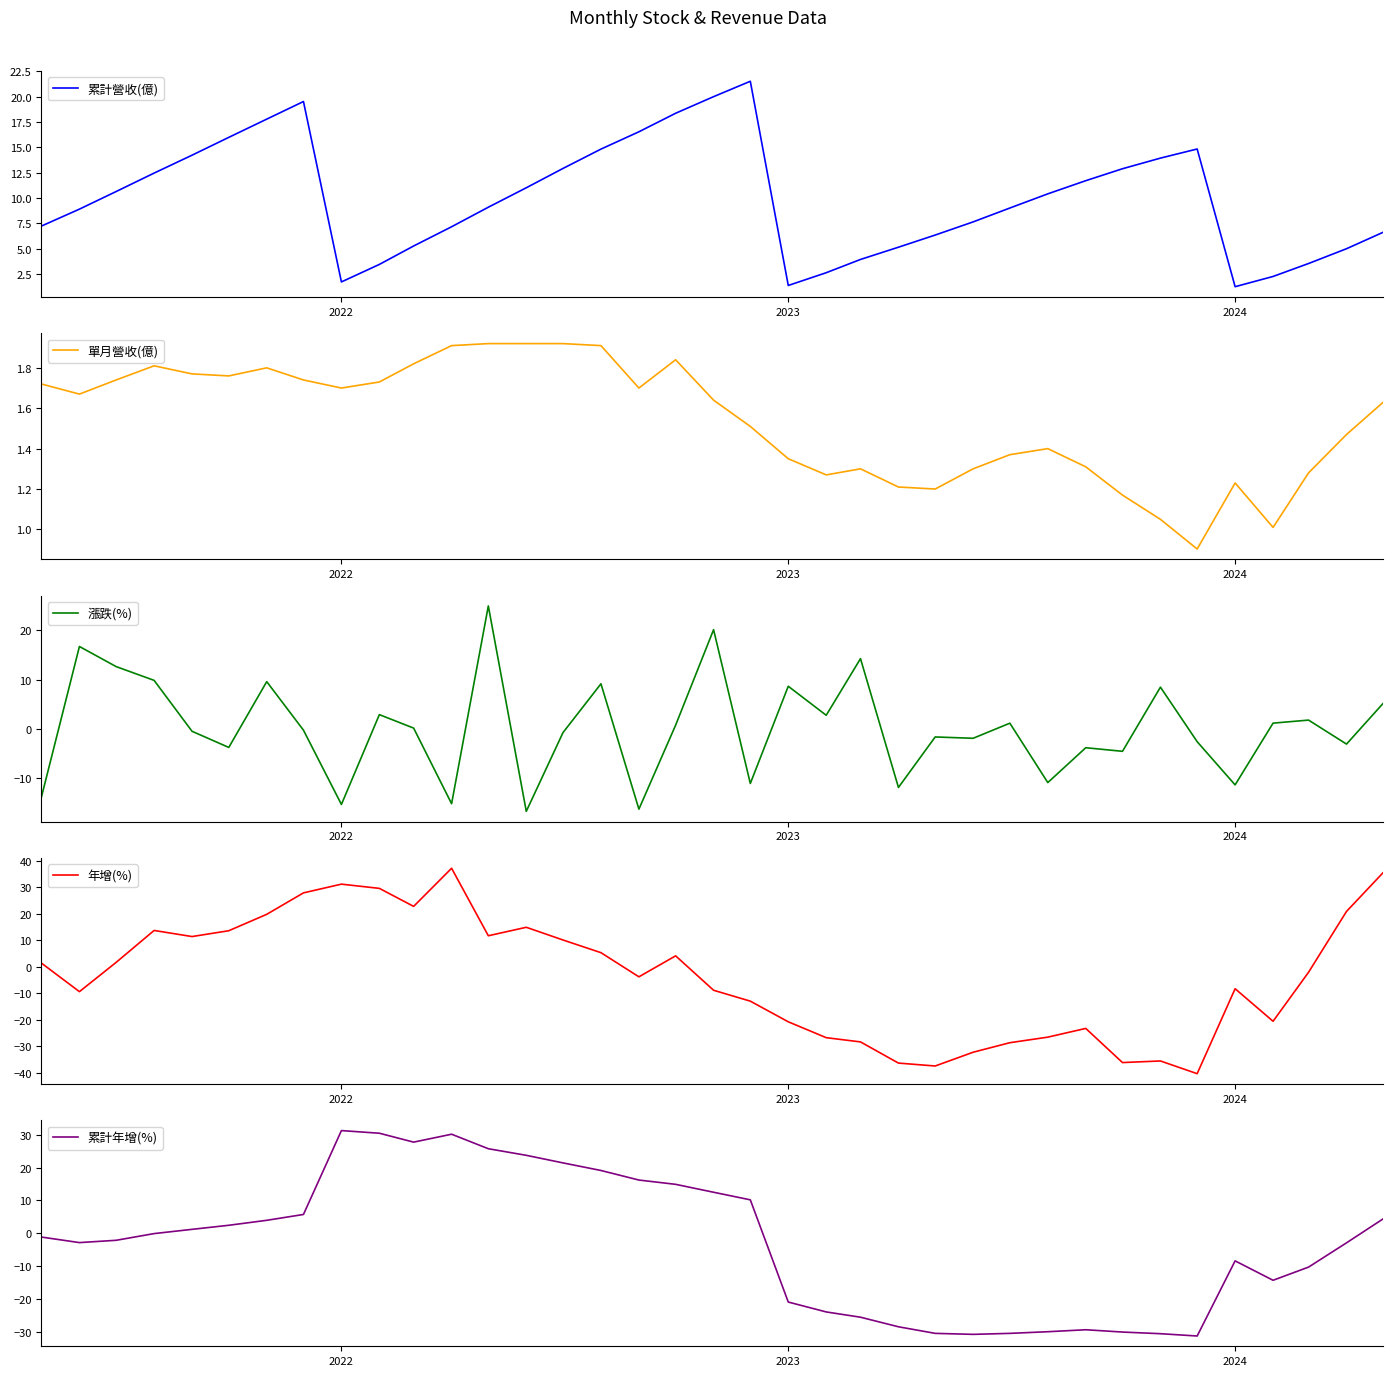

Is this an area chart (filled region under the line)?

No